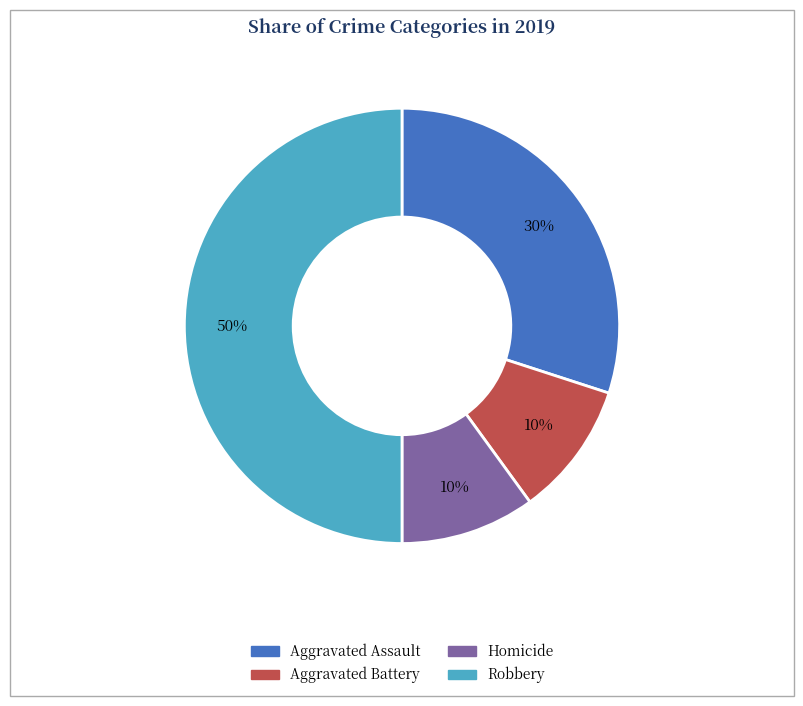

To the nearest percent, what is the difference between the largest and smallest slice percentages?

40%